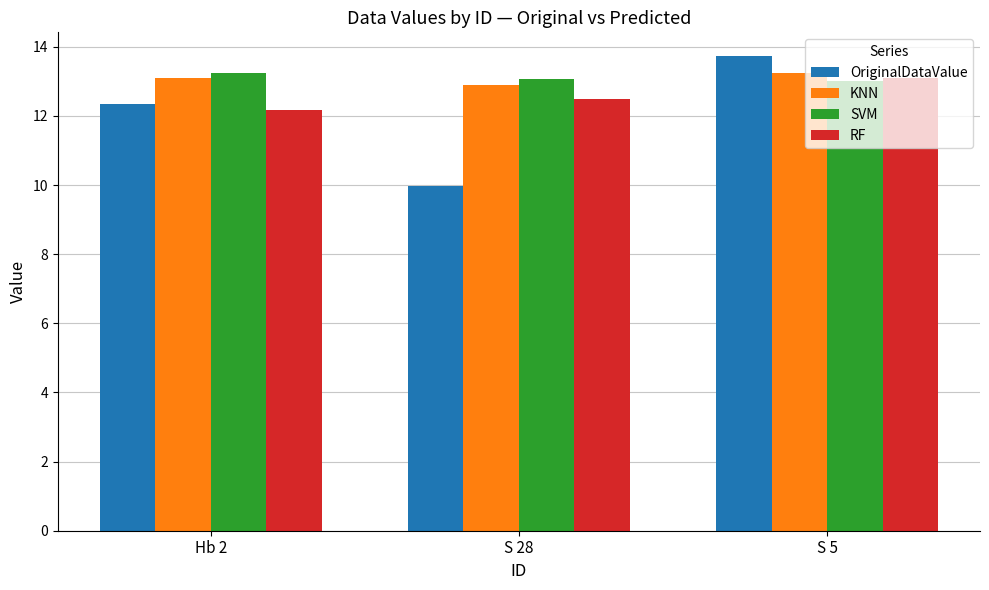

What is the highest value of the OriginalDataValue series?

13.7